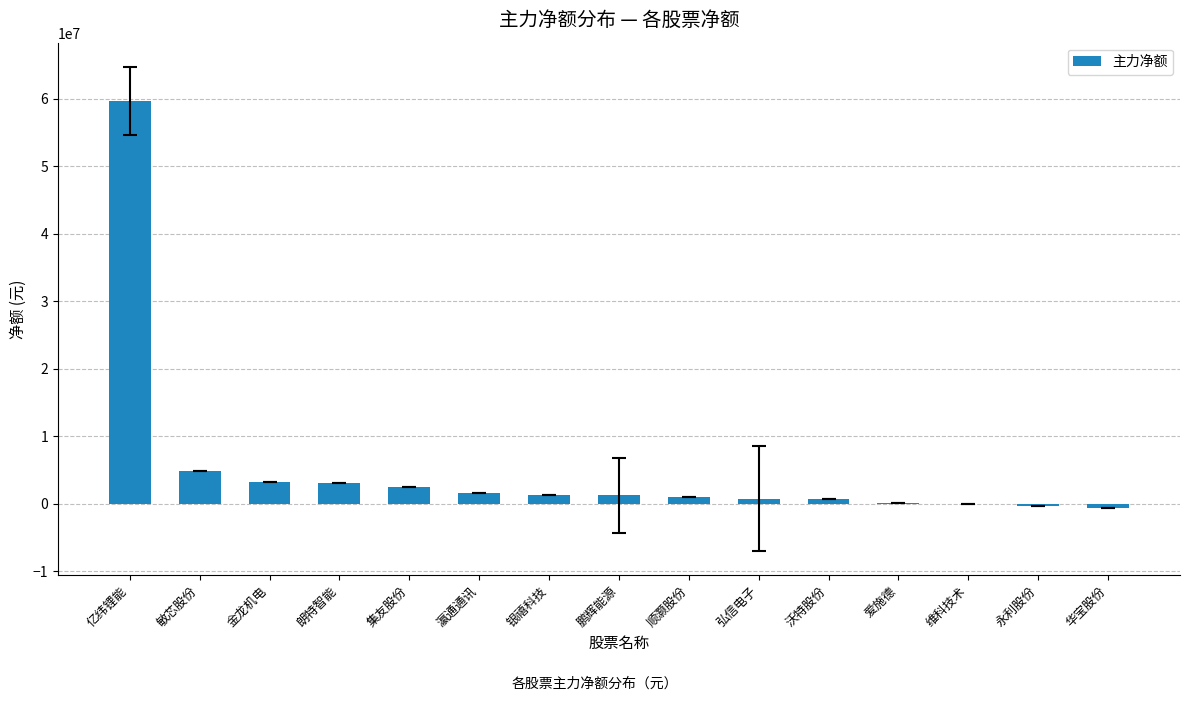

Which category has the highest value across all series?

亿纬锂能